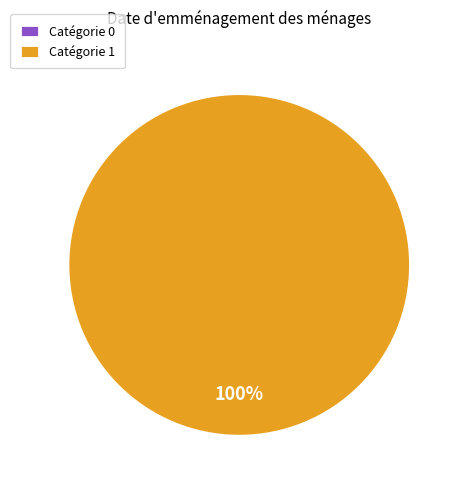

True or false: 1 accounts for 99% of the total.

False